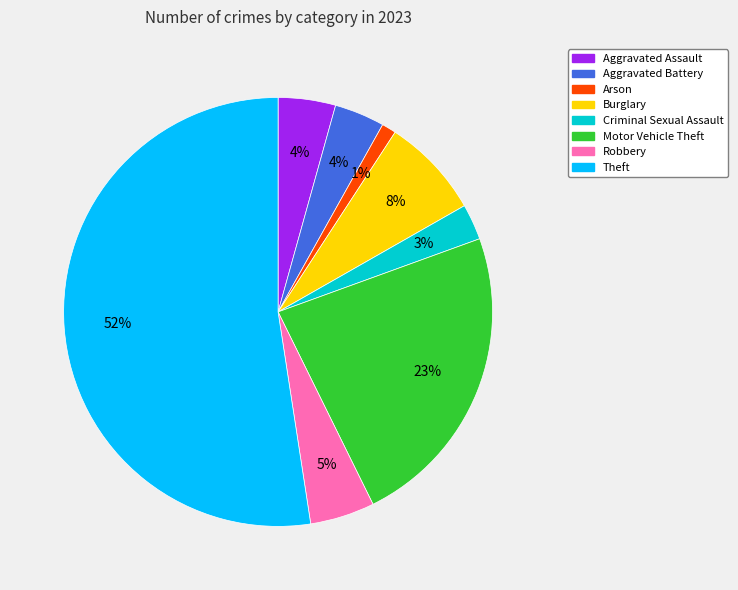

Which slice is the smallest?

Arson